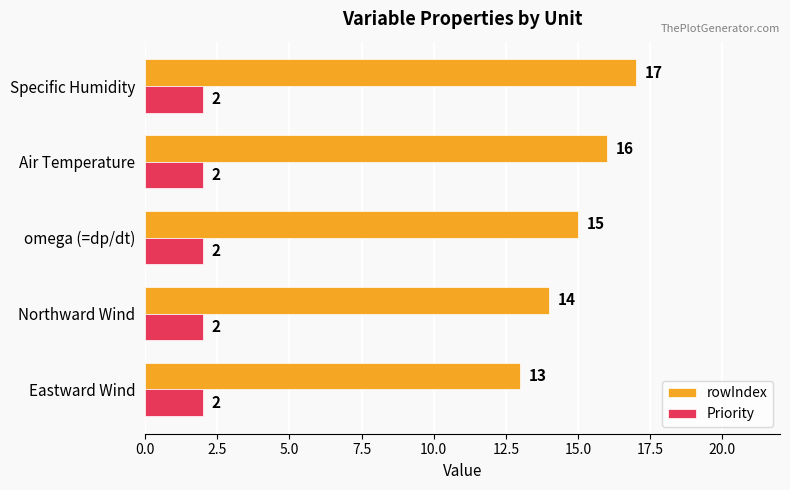

Count the rowIndex values in the range 14 to 16.

3